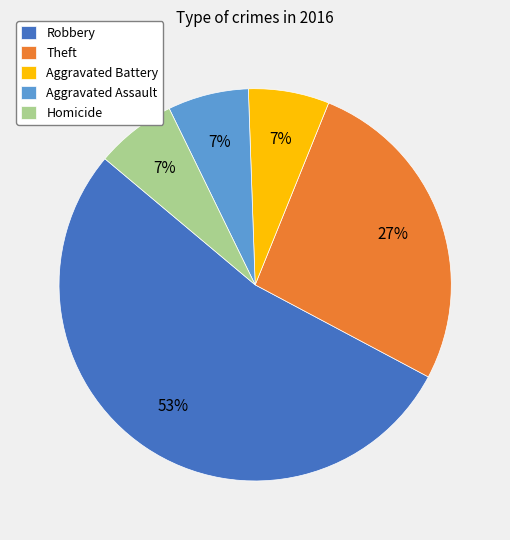

Approximately how many times larger is the value at Homicide compared to Aggravated Battery?

1.0